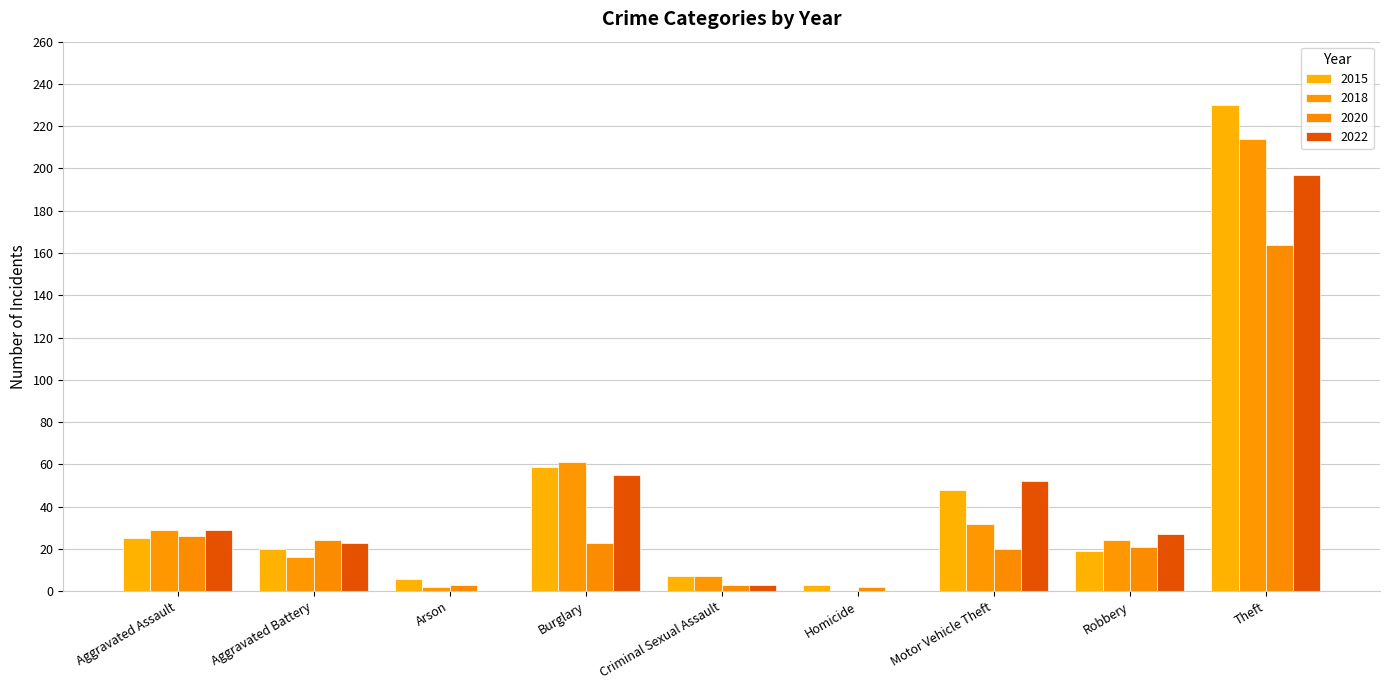

How many series are shown in this chart?

4